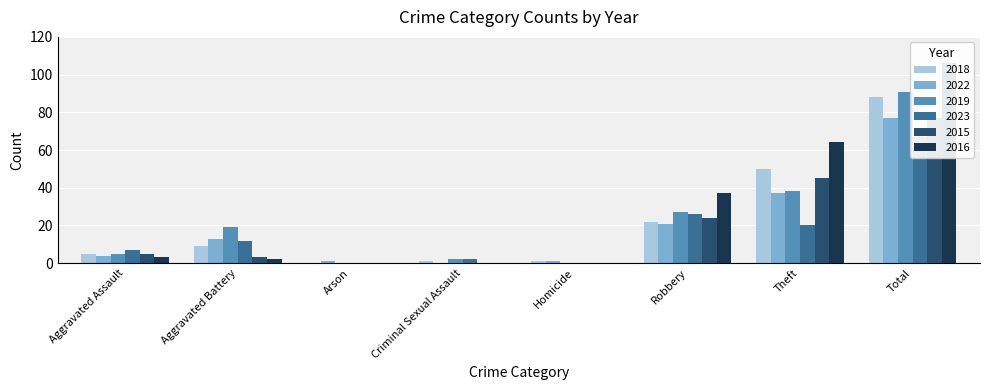

Rank the series at Homicide from highest to lowest value.

2018, 2022, 2019, 2023, 2015, 2016